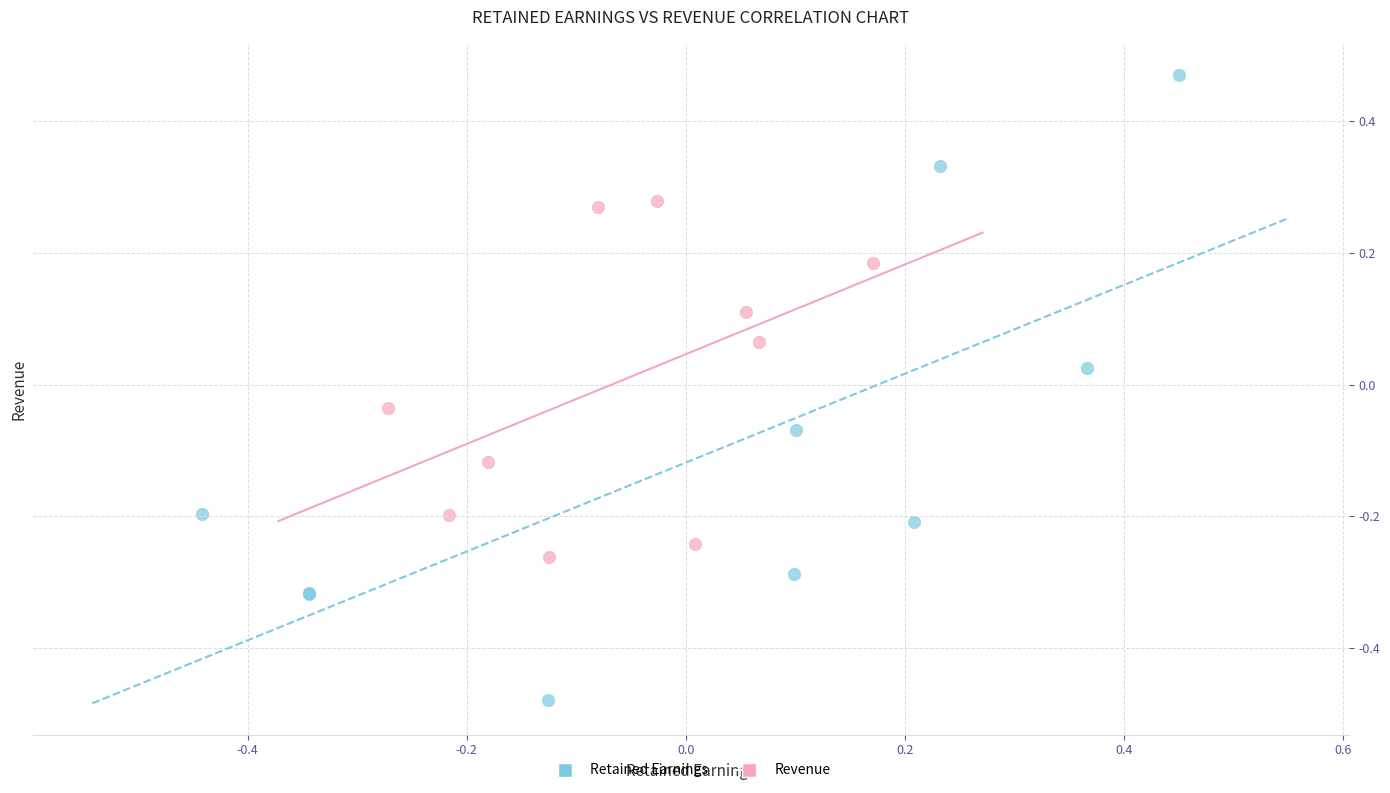

Which series has the largest Y range (max minus min)?

Retained Earnings